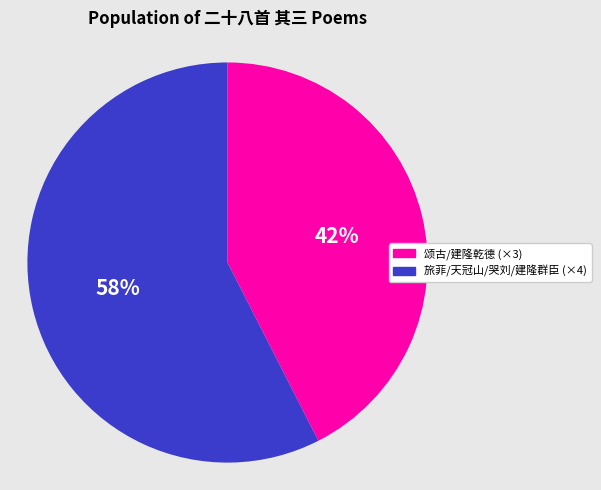

Does any single category account for the majority?

Yes